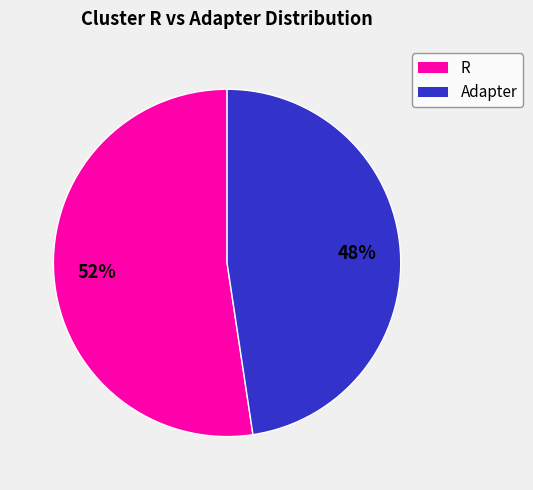

Is there a majority slice in this chart?

Yes